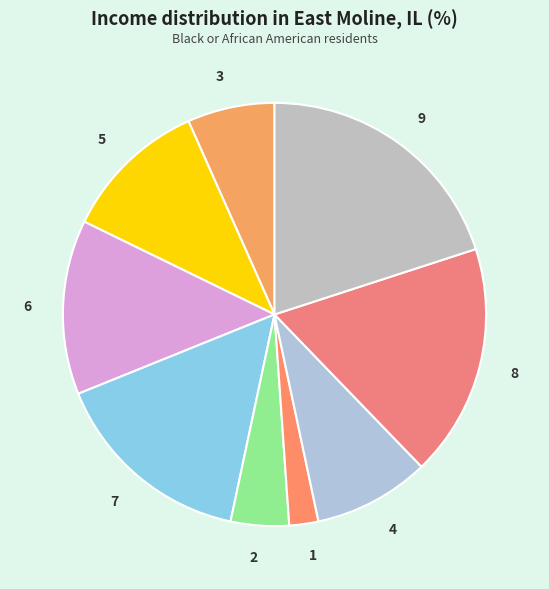

Rank the categories by value from highest to lowest.

9, 8, 7, 6, 5, 4, 3, 2, 1